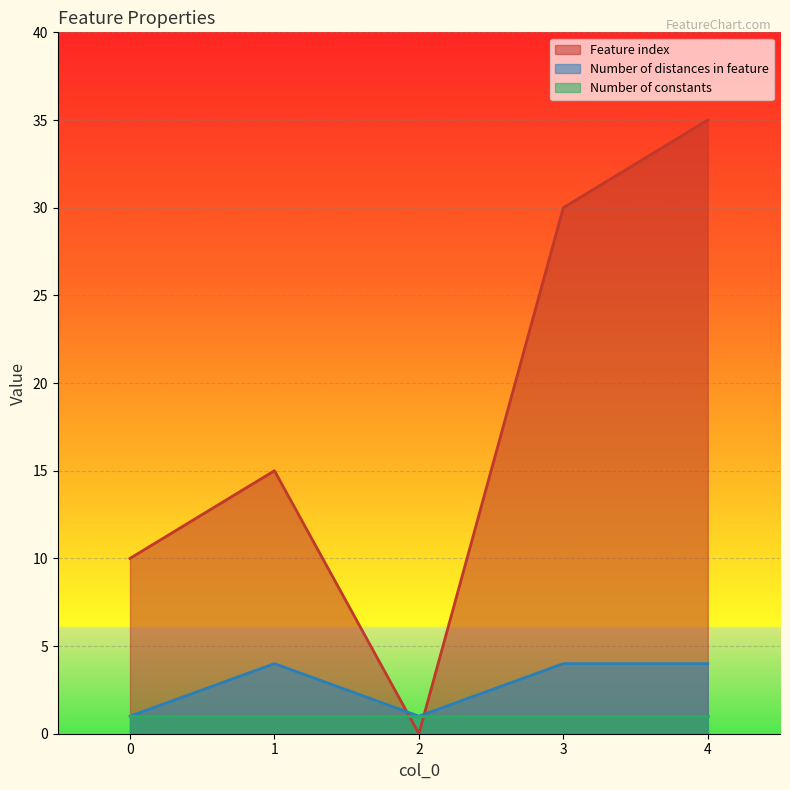

Count the number of data series in this chart.

3